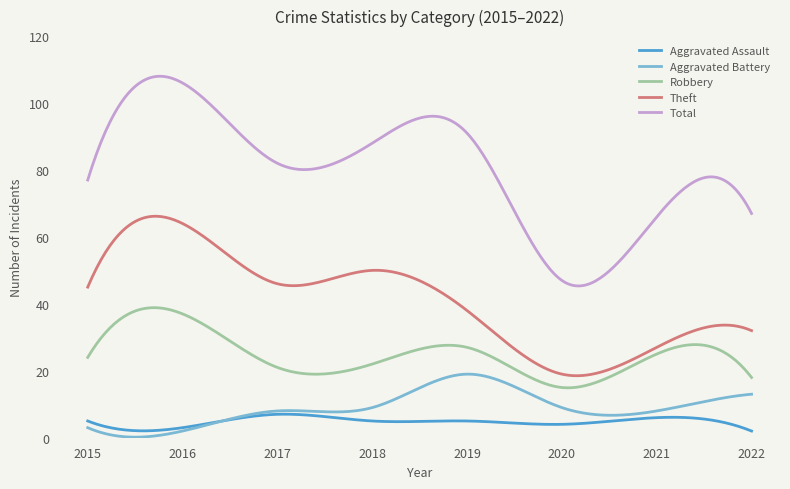

What is the minimum value for Total?

45.3